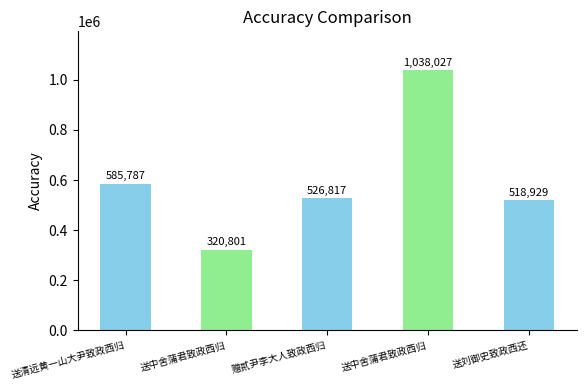

Which has a higher value, 赠贰尹李大人致政西归 or 送刘御史致政西还?

赠贰尹李大人致政西归